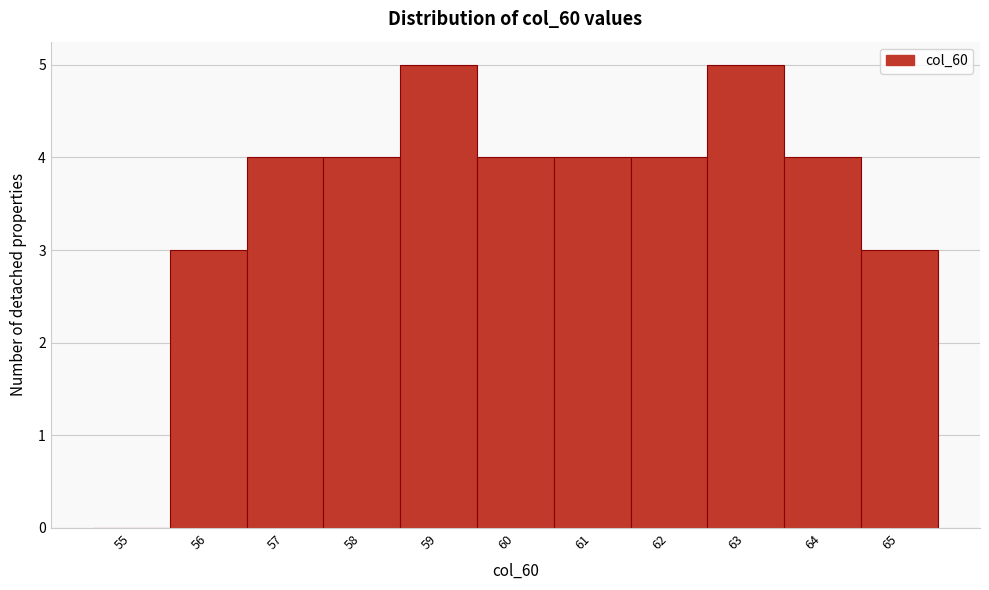

Reading left to right, what are all the values shown in this chart?

55=0	56=3	57=4	58=4	59=5	60=4	61=4	62=4	63=5	64=4	65=3